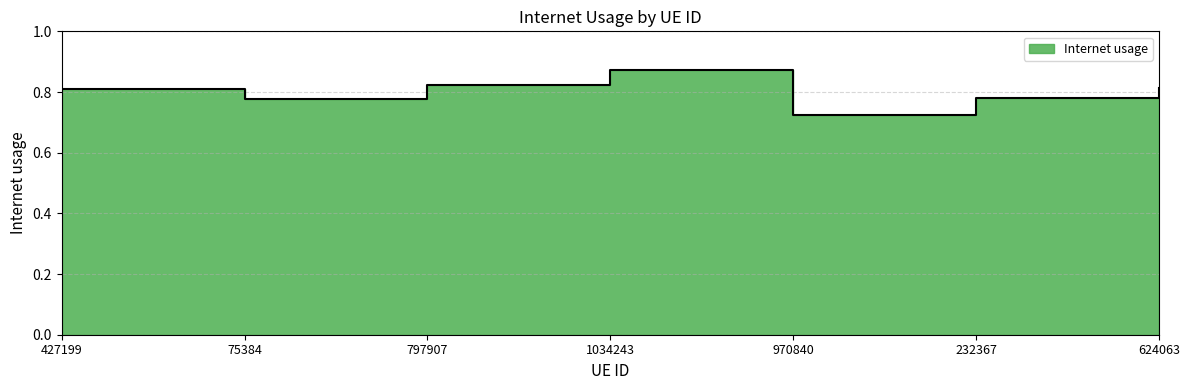

At which label is the value closest to 0?

970840